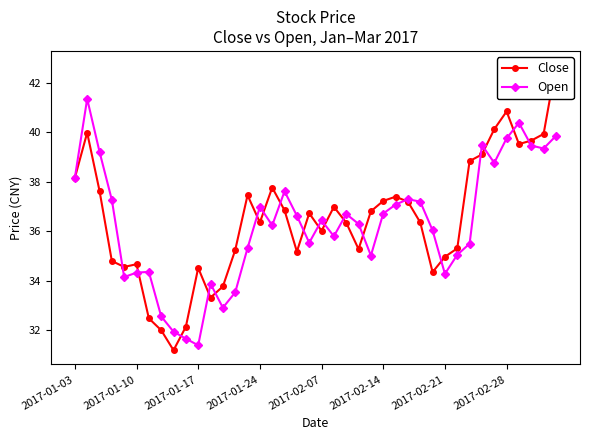

At which label does Open reach its minimum?

2017-01-17